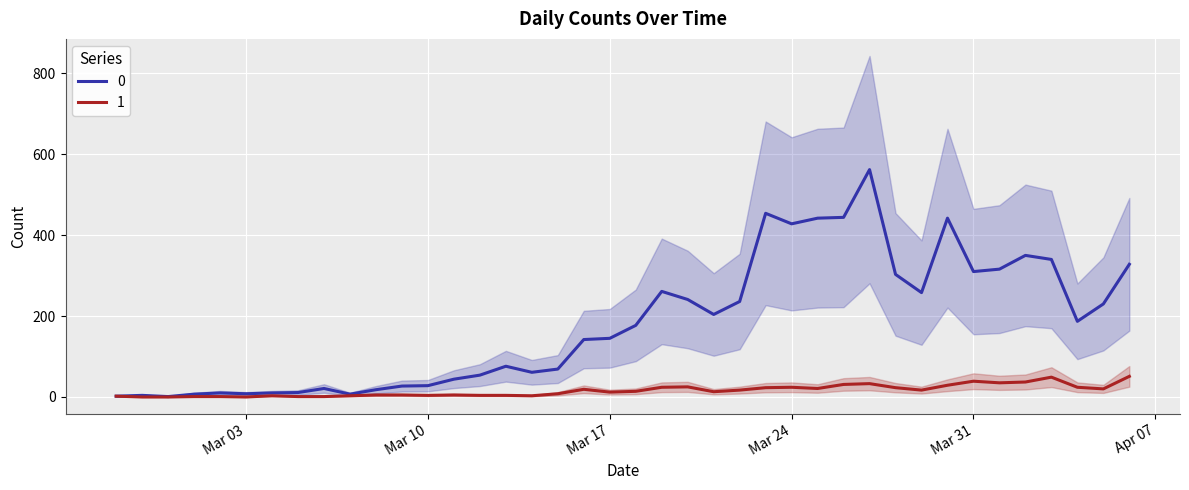

List the labels in order of 0 value, largest first.

2020-03-27, 2020-03-23, 2020-03-26, 2020-03-25, 2020-03-30, 2020-03-24, 2020-04-02, 2020-04-03, 2020-04-06, 2020-04-01, 2020-03-31, 2020-03-28, 2020-03-19, 2020-03-29, 2020-03-20, 2020-03-22, 2020-04-05, 2020-03-21, 2020-04-04, 2020-03-18, 2020-03-17, 2020-03-16, 2020-03-13, 2020-03-15, 2020-03-14, 2020-03-12, 2020-03-11, 2020-03-10, 2020-03-09, 2020-03-06, 2020-03-08, 2020-03-05, 2020-03-02, 2020-03-04, 2020-03-03, 2020-03-01, 2020-03-07, 2020-02-28, 2020-02-27, 2020-02-29